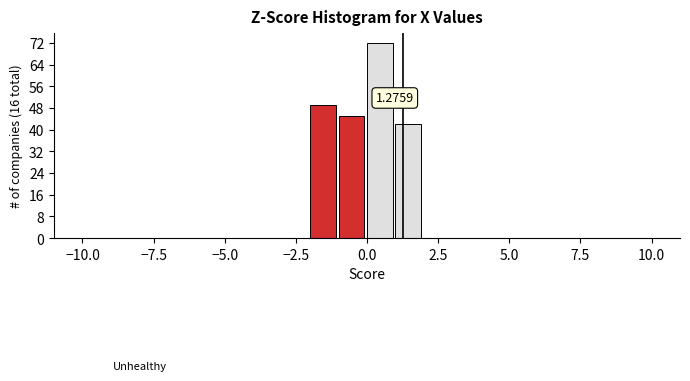

Around what value on the x-axis is the tallest bar? Give the approximate position of its centre, as read against the axis.

0.5